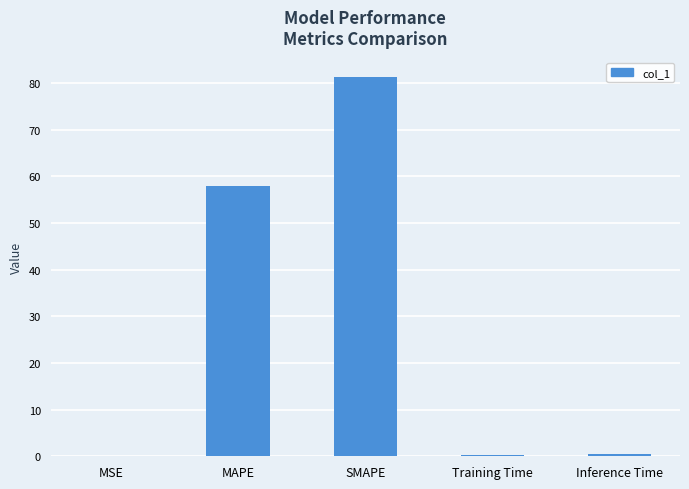

Which category has the highest value across all series?

SMAPE